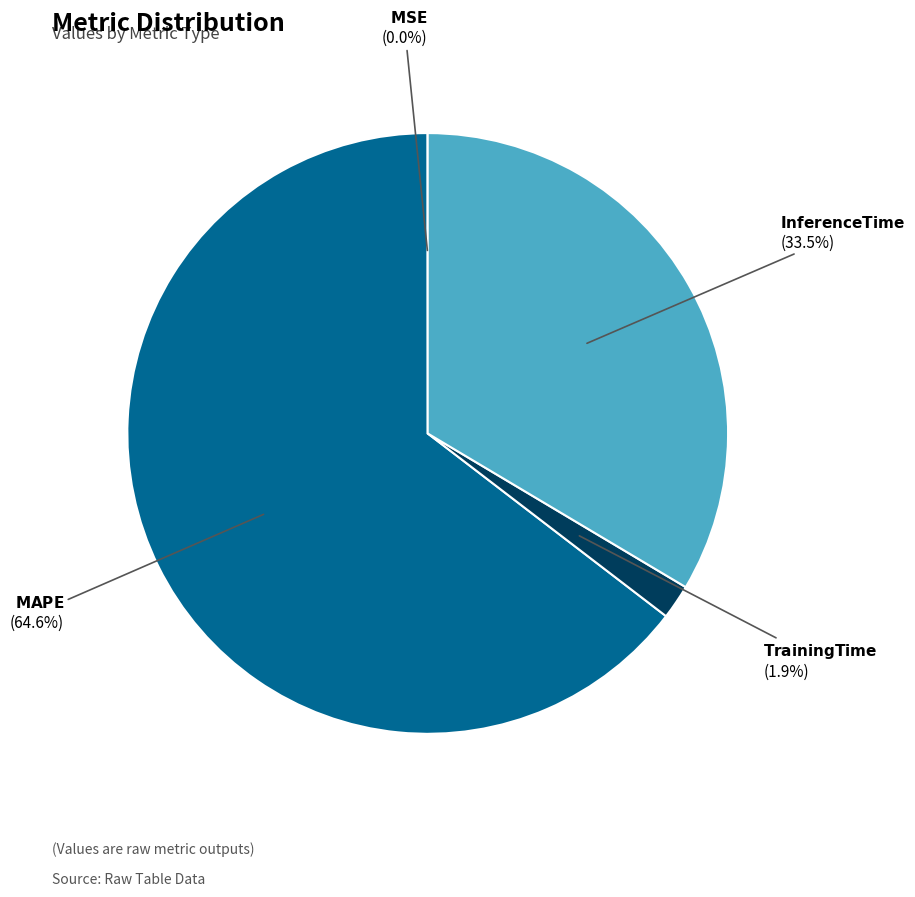

Is there a majority slice in this chart?

Yes